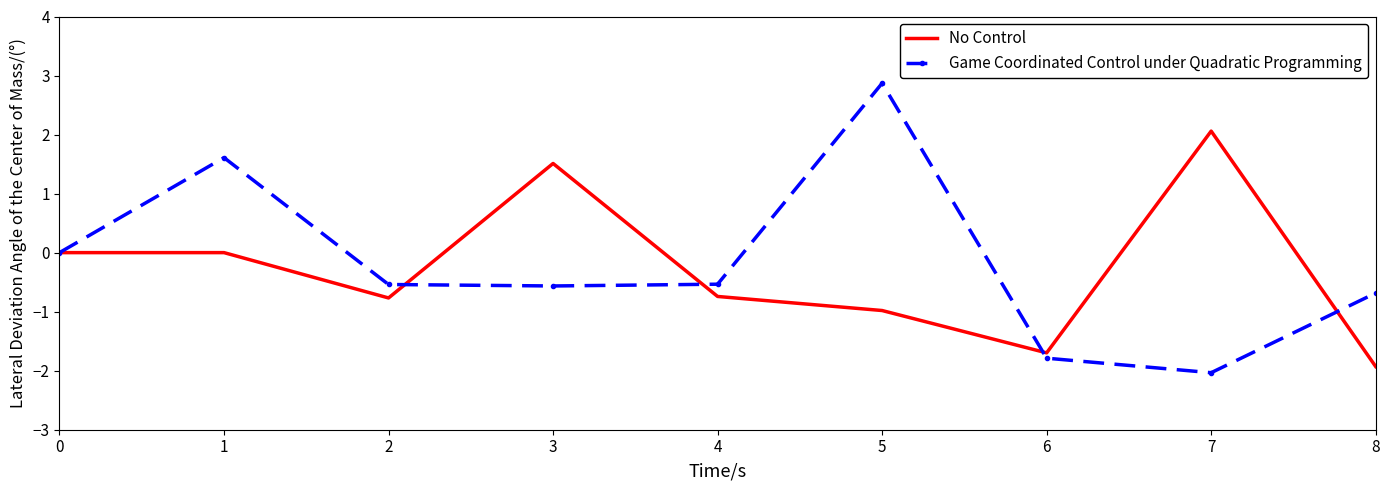

What is the total value across all series at 5?

1.9